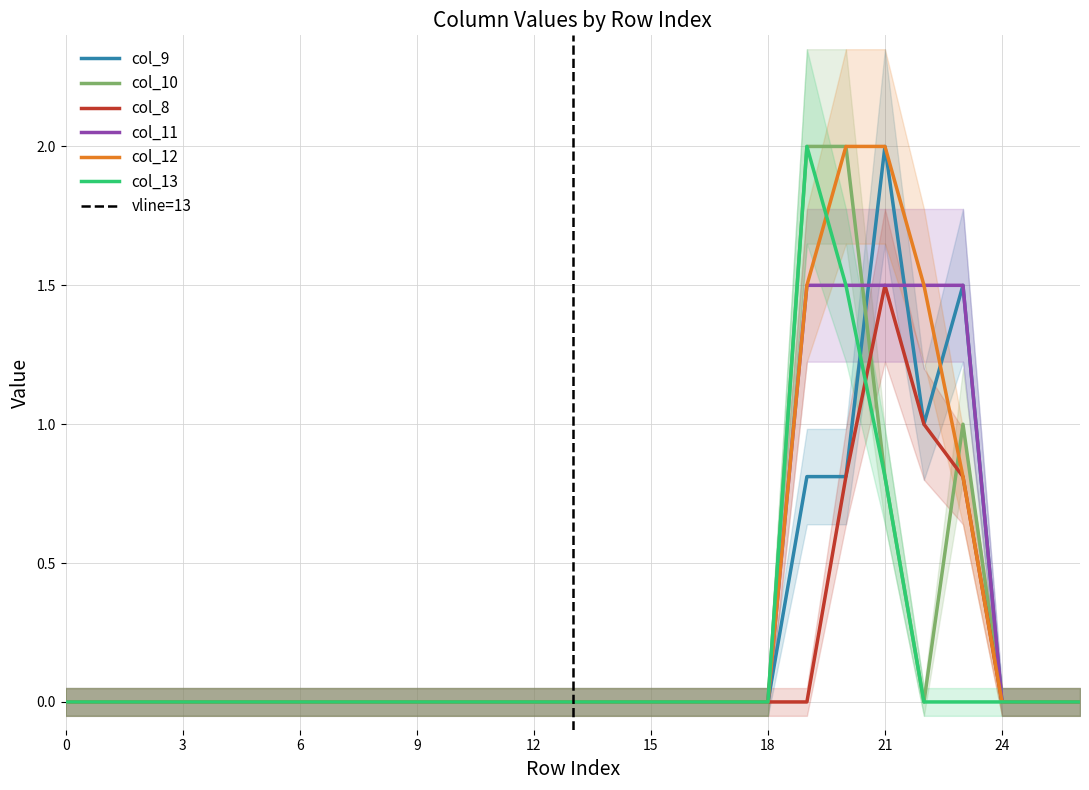

At how many categories does at least one series exceed 1?

5